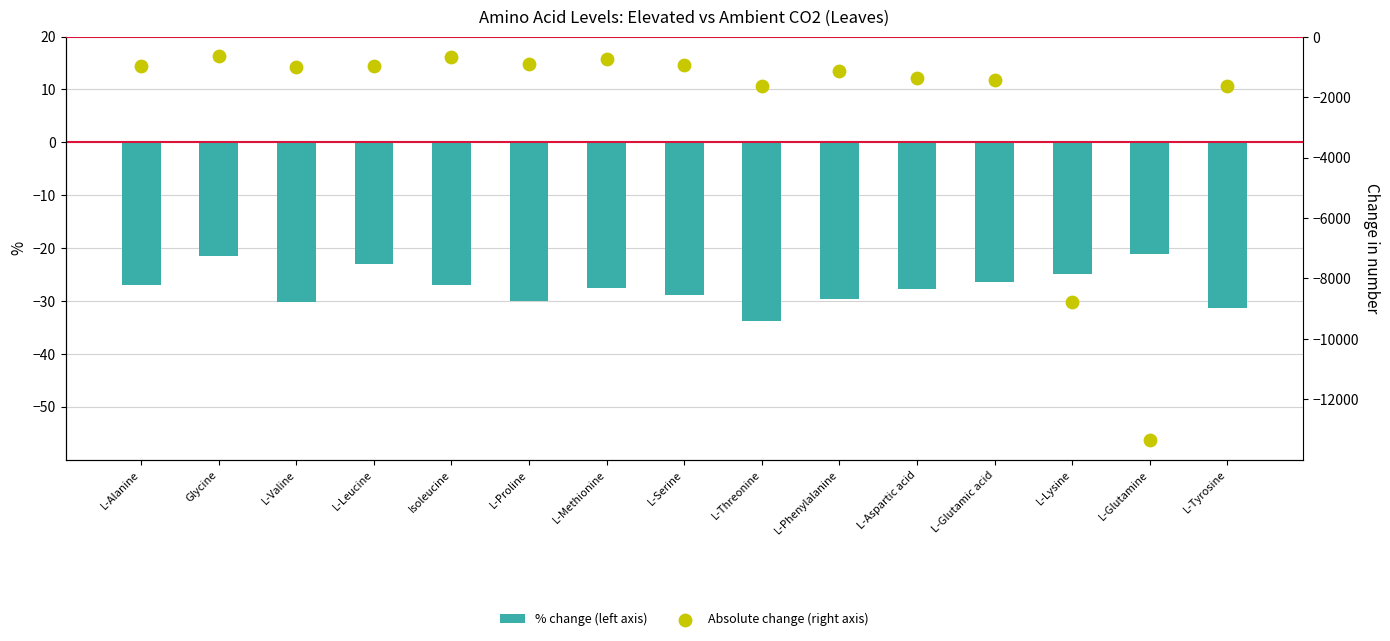

Which series has the largest Y range (max minus min)?

Absolute change (right axis)